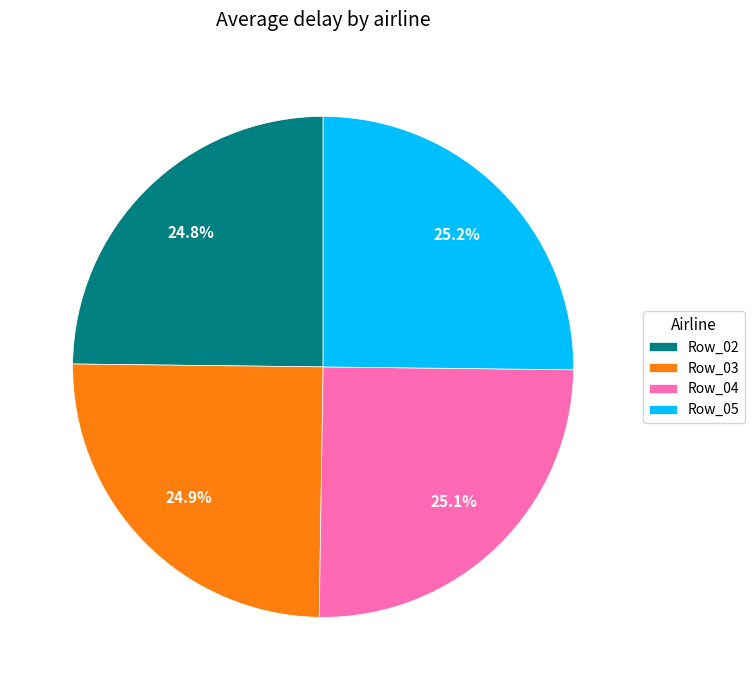

The Row_02 slice represents 25% of the pie. True or false?

True